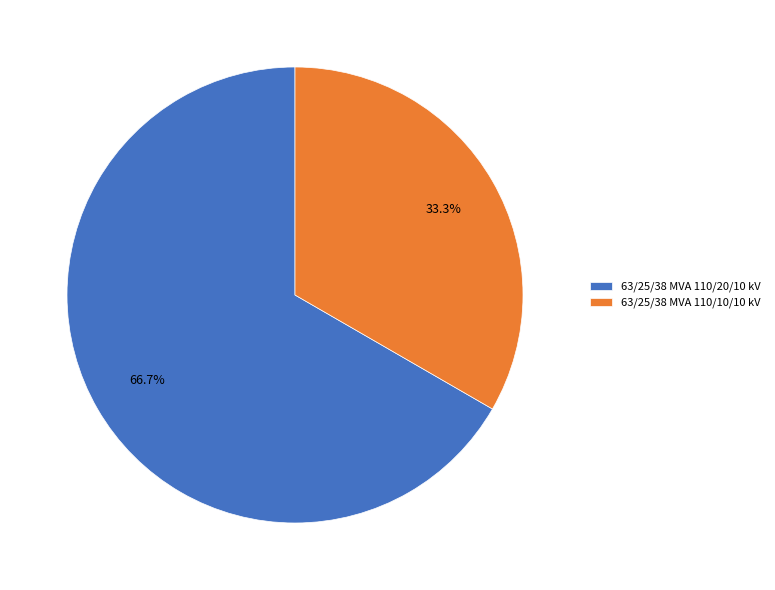

Which category has the smallest portion of the pie?

63/25/38 MVA 110/10/10 kV